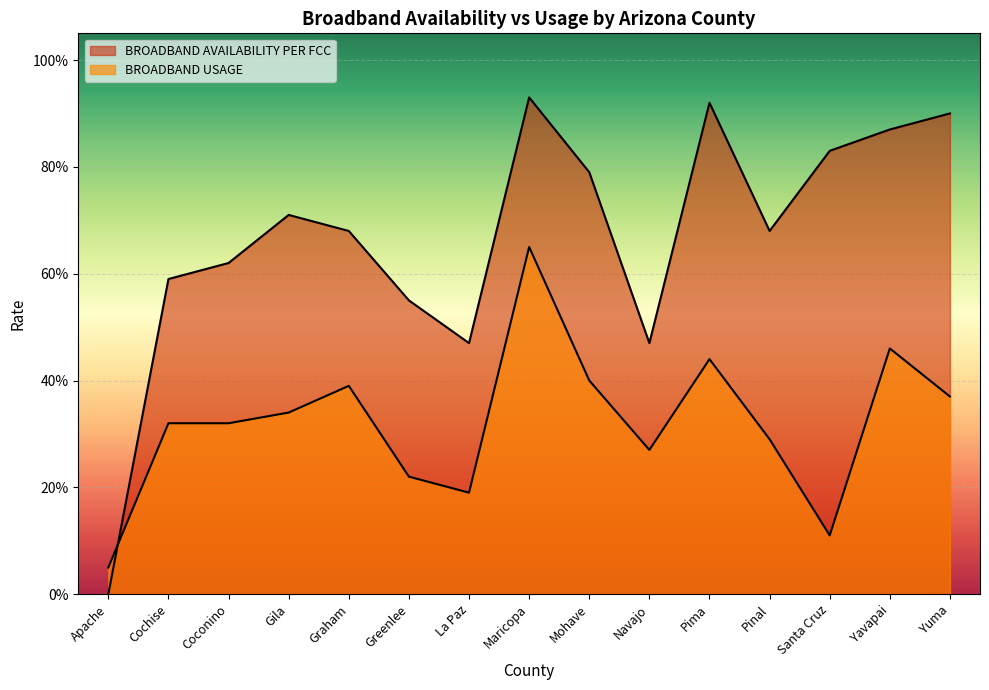

What is the total value across all series at La Paz?

0.7